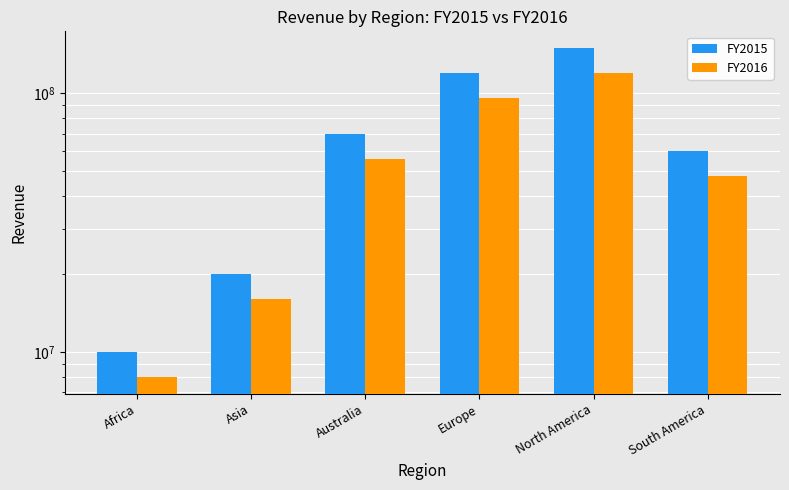

What is the approximate value of FY2015 at Asia, to the nearest 100?

20000000